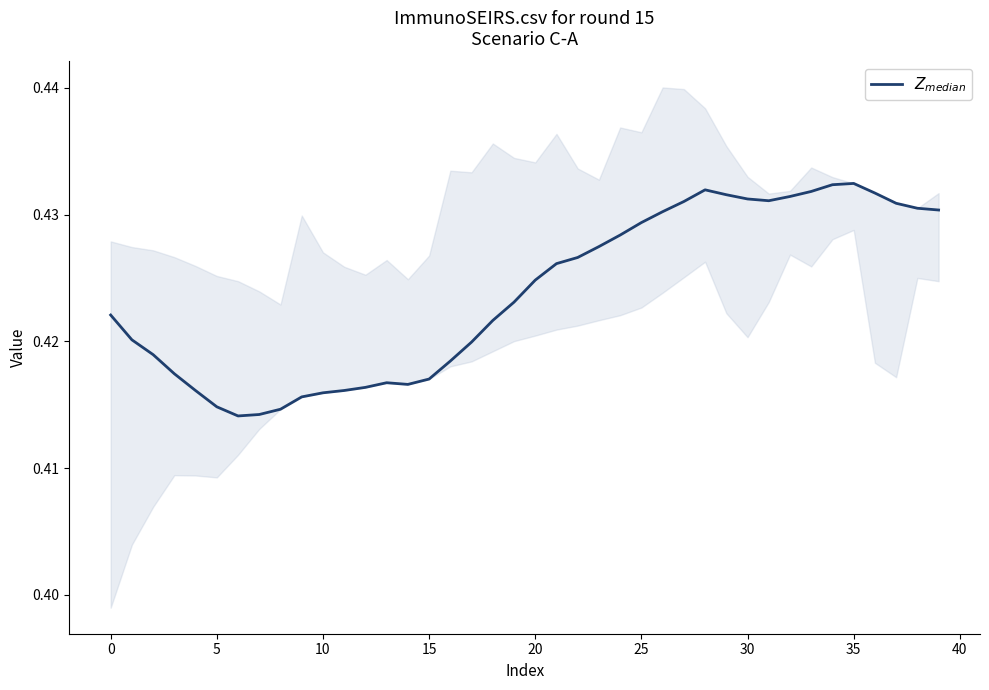

Reading left to right, extract all data points from this chart.

0.4	0.4	0.4	0.4	0.4	0.4	0.4	0.4	0.4	0.4	0.4	0.4	0.4	0.4	0.4	0.4	0.4	0.4	0.4	0.4	0.4	0.4	0.4	0.4	0.4	0.4	0.4	0.4	0.4	0.4	0.4	0.4	0.4	0.4	0.4	0.4	0.4	0.4	0.4	0.4